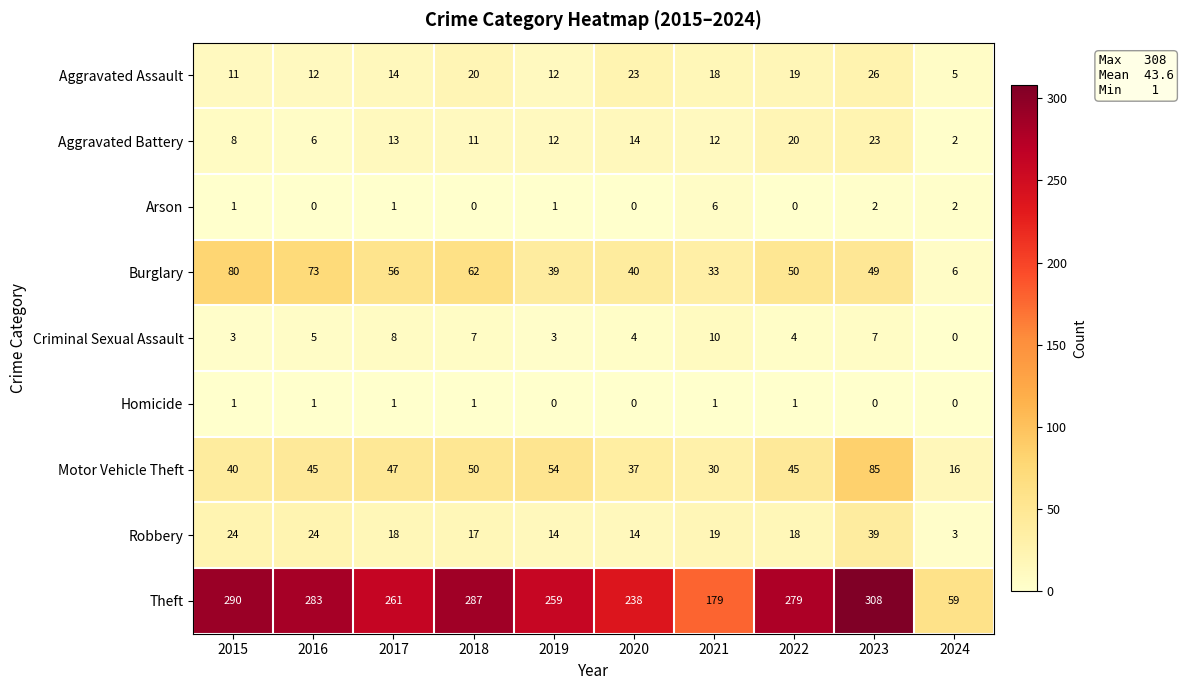

Which series has the largest total across all categories?

Theft